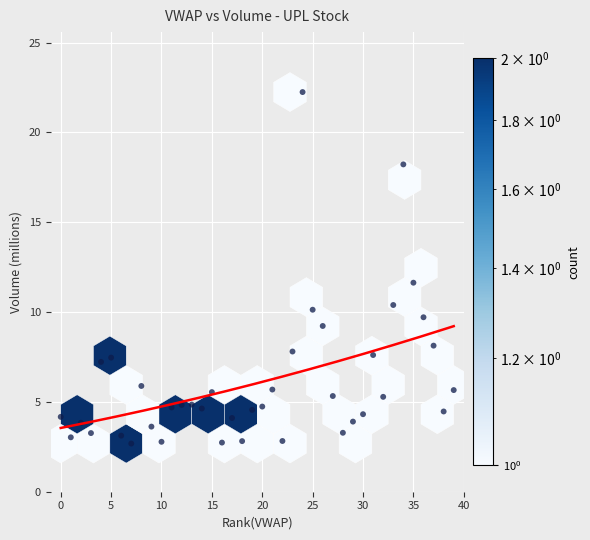

What Y value in the scatter plot is closest to 12?

11.6